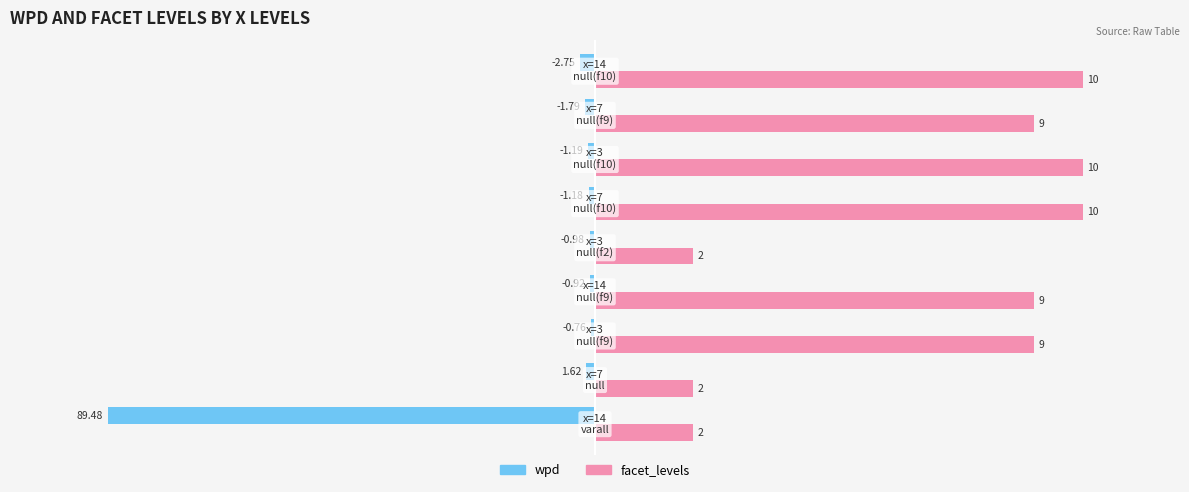

What are all the series names shown in the legend?

wpd, facet_levels